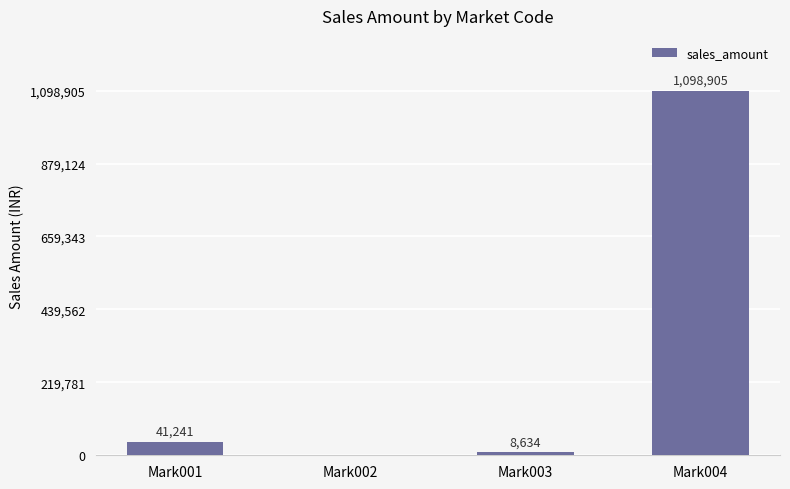

What is the change in value from Mark001 to Mark002?

-41242